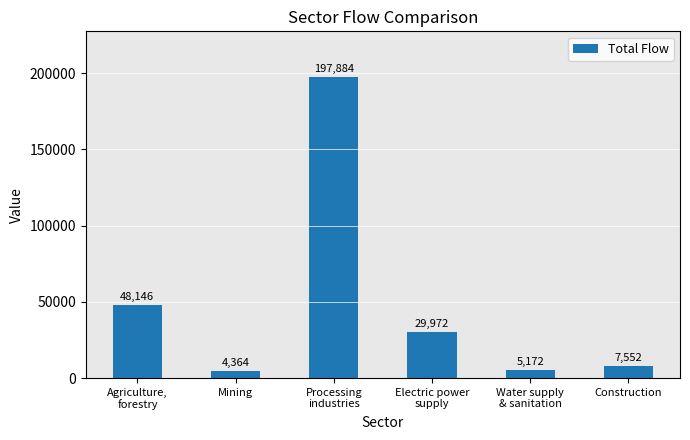

What is the label of the 1st bar from the right?

Construction